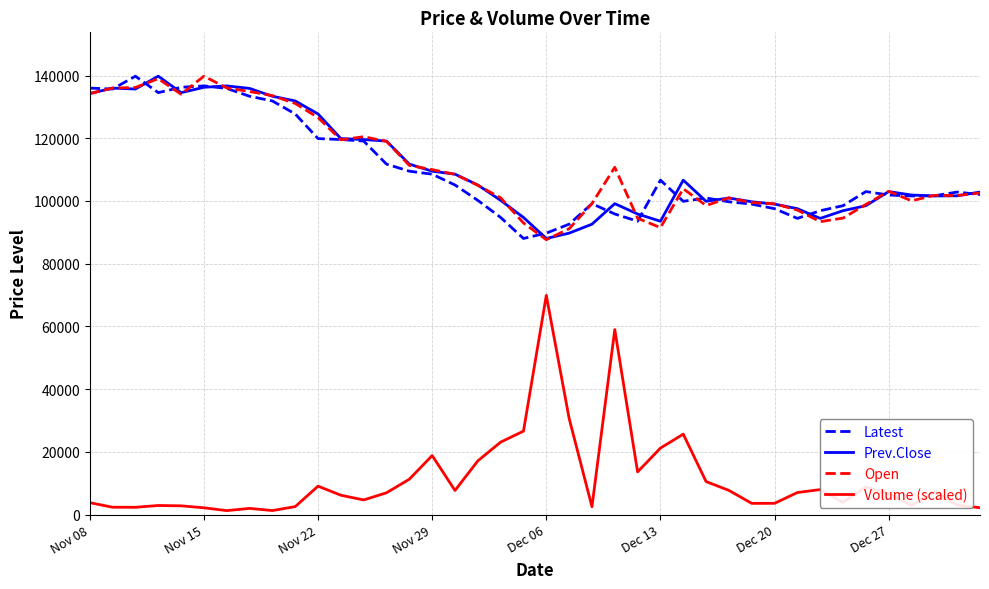

What is the difference between the maximum and second lowest values in the Volume (scaled) series?

68612.4